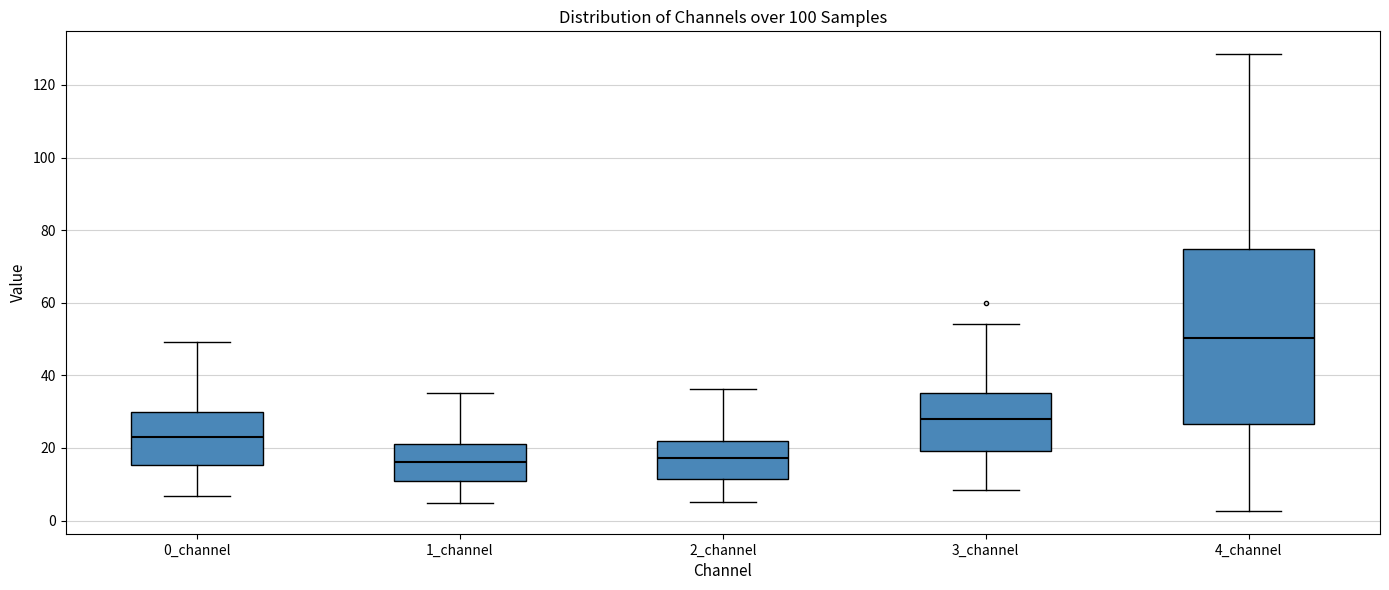

Reading left to right, read every box against the y-axis: the position of its median line, the range the box covers, and the ends of its whiskers. The values are not printed on the chart, so give them approximately, as read against the axis.

0_channel: median 24, box 16 to 30, whiskers 6 to 50
1_channel: median 16, box 10 to 22, whiskers 4 to 36
2_channel: median 18, box 12 to 22, whiskers 6 to 36
3_channel: median 28, box 20 to 36, whiskers 8 to 54
4_channel: median 50, box 26 to 74, whiskers 2 to 128